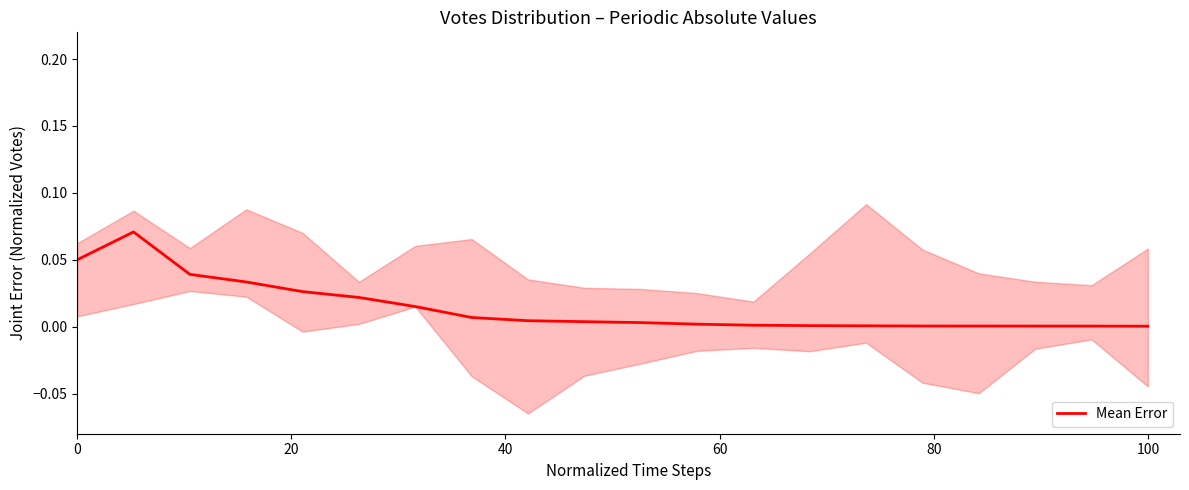

Count the number of categories in the chart.

20